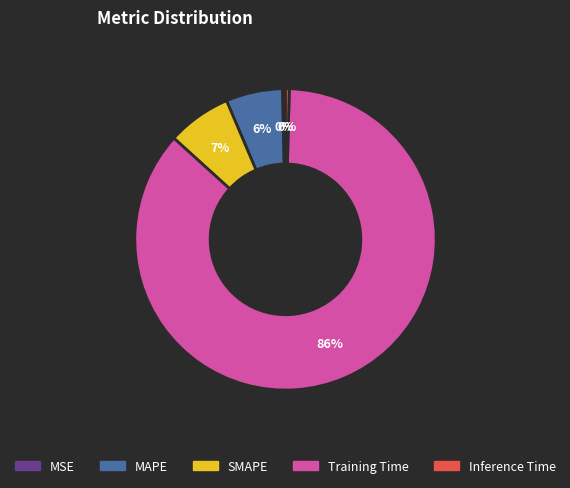

To the nearest percent, what is the average slice percentage?

20%